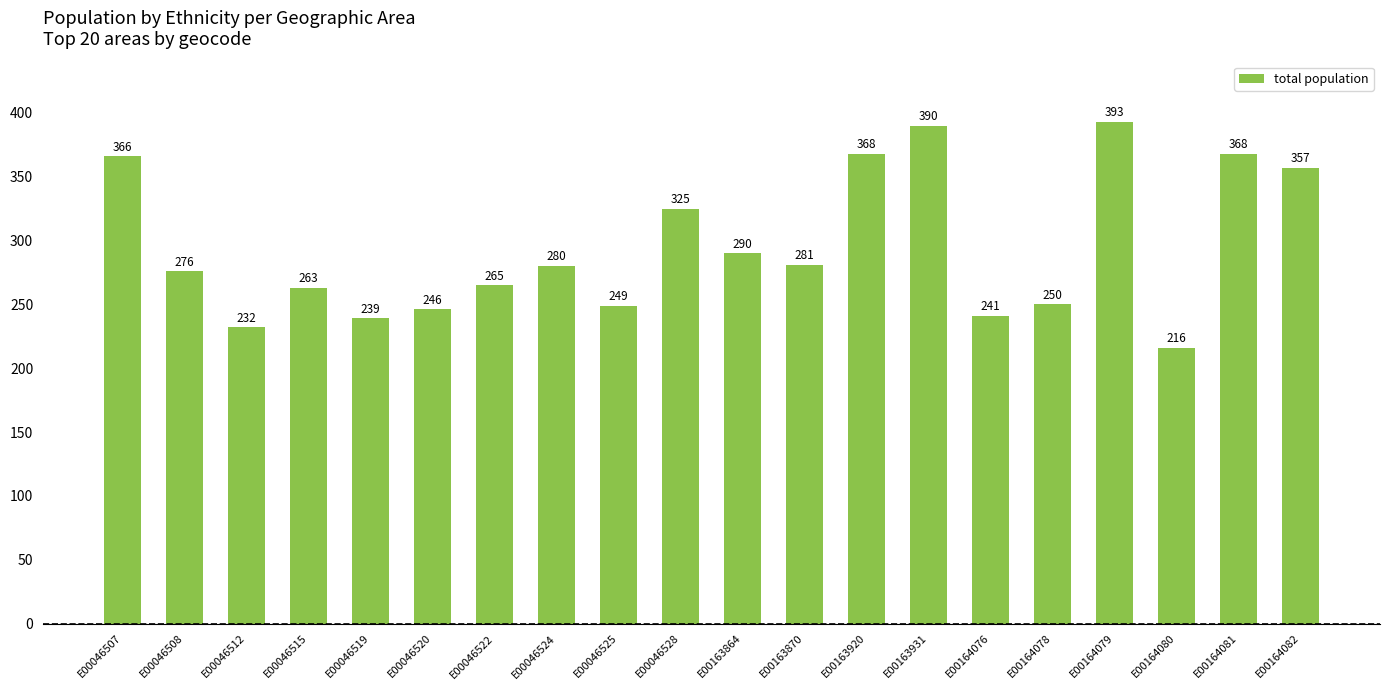

What is the approximate value at E00163920, to the nearest 5?

370